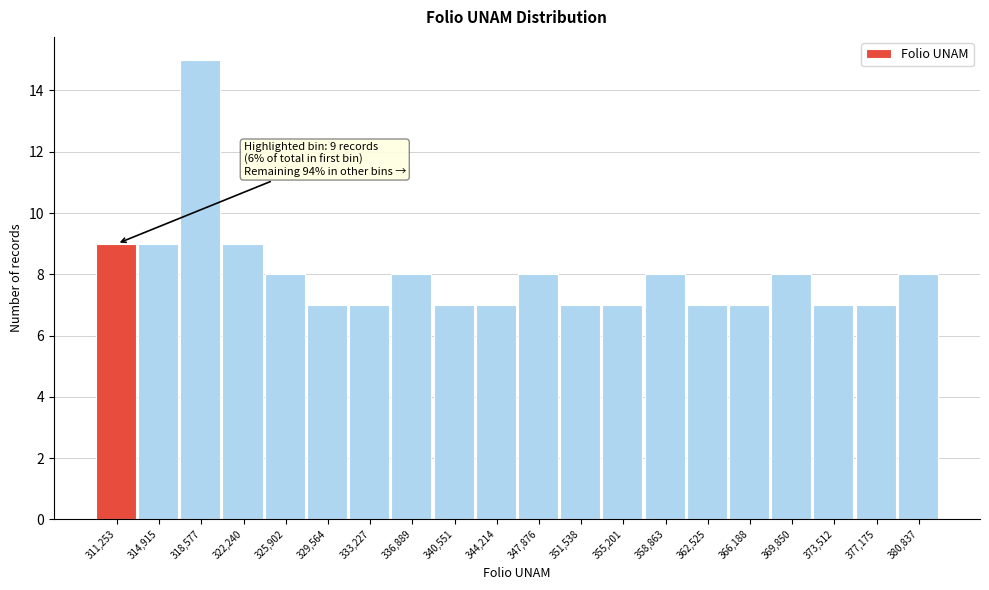

Reading left to right, list all the values displayed in this chart.

9	9	15	9	8	7	7	8	7	7	8	7	7	8	7	7	8	7	7	8